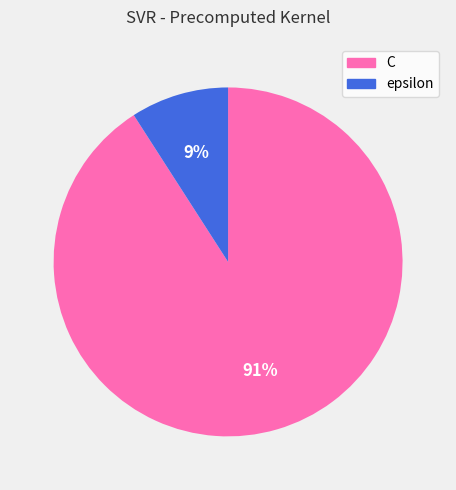

What is the majority slice?

C